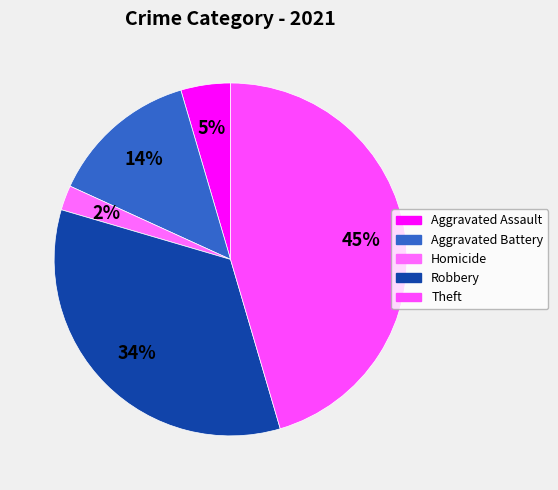

Which slice is the largest?

Theft